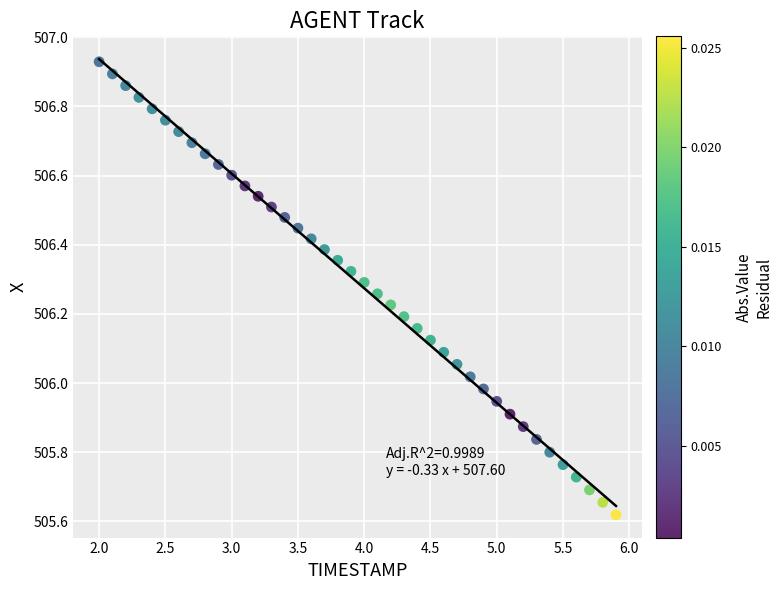

What is the range of X values (max minus min)?

3.9